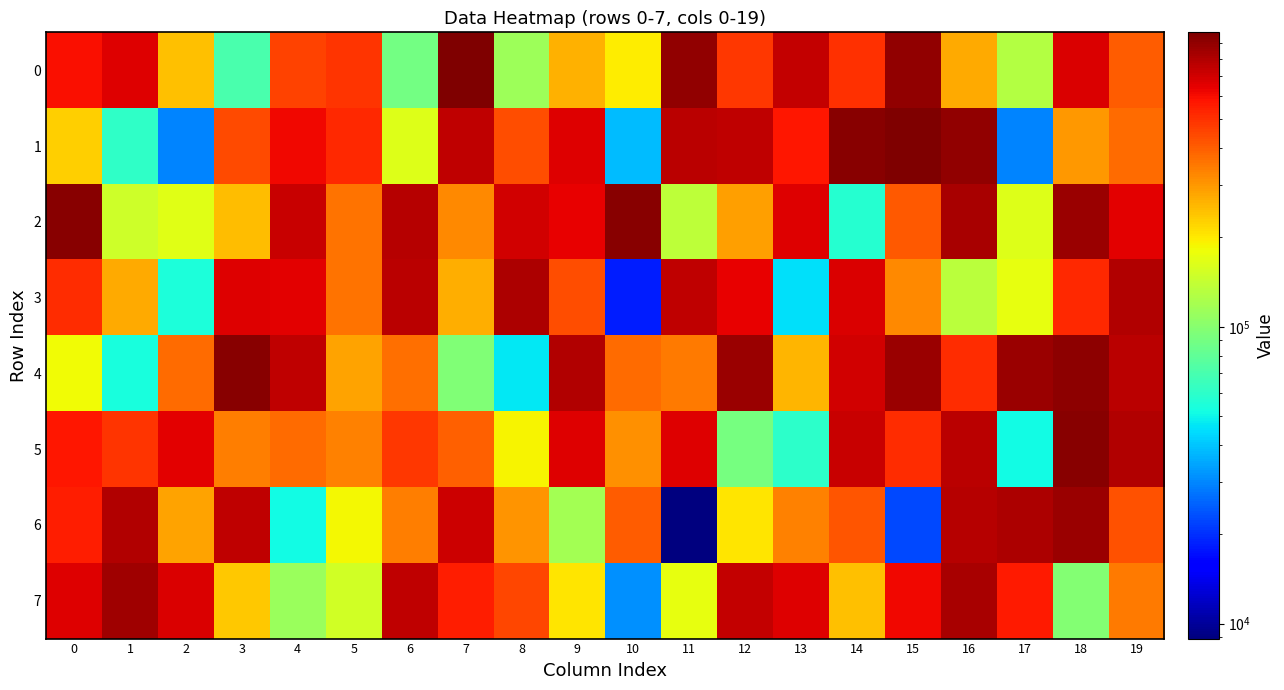

Which series has the largest total across all categories?

4